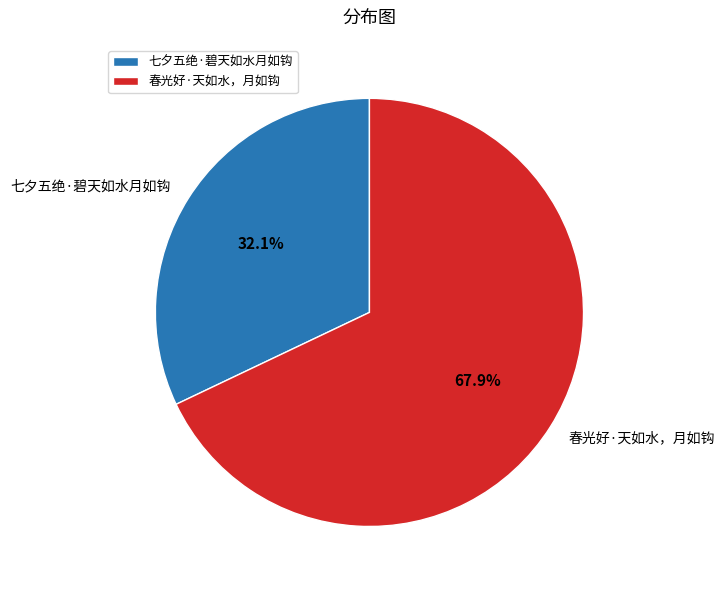

What percentage do 春光好·天如水，月如钩 and 七夕五绝·碧天如水月如钩 together represent?

100.0%